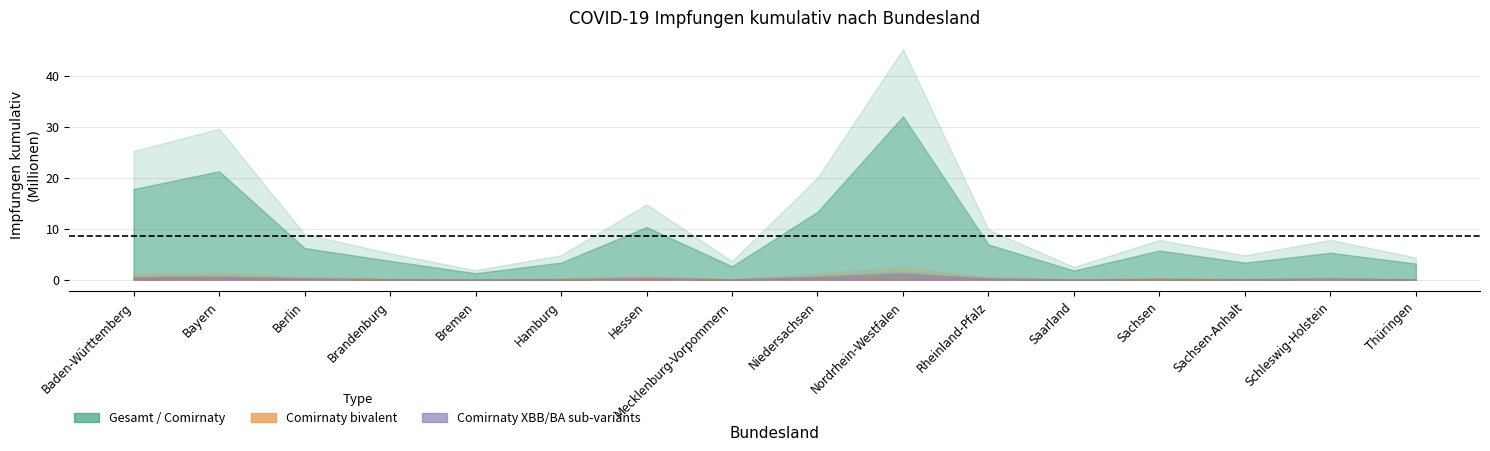

How many data points in Comirnaty_bivalent are above 193040?

7